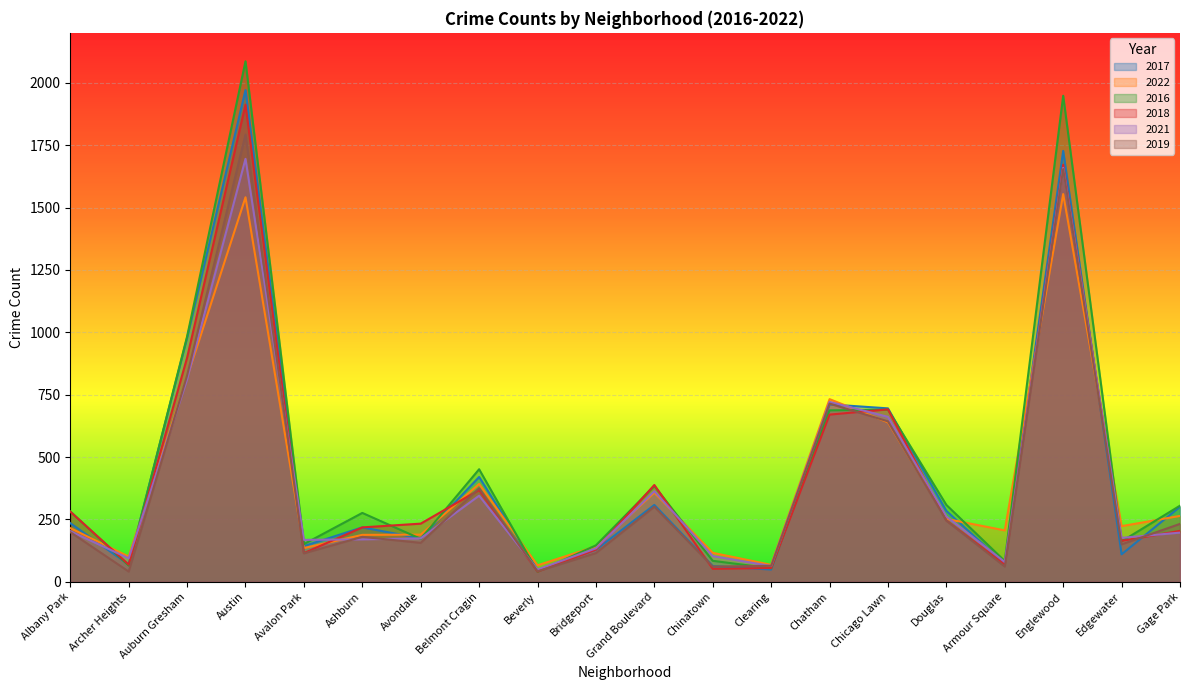

Which series has the largest total across all categories?

2016